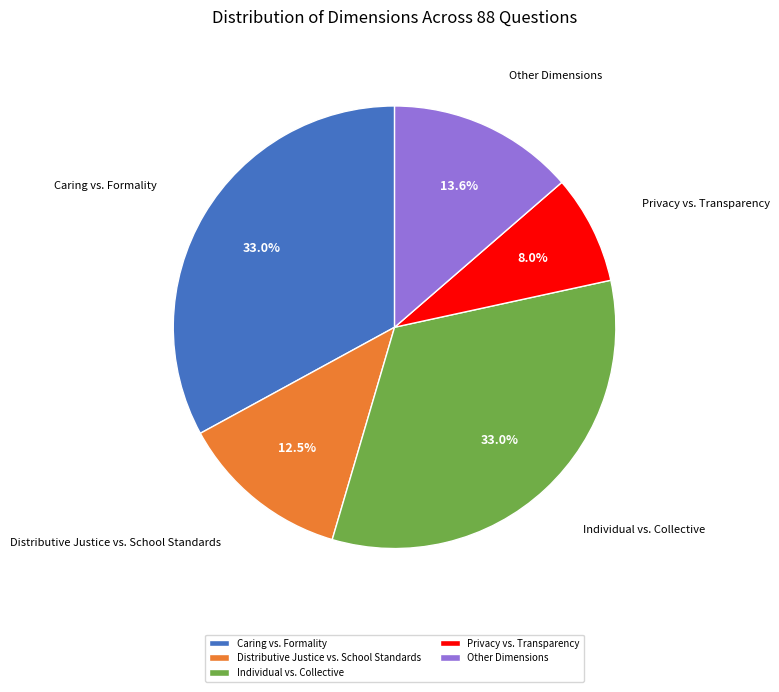

To the nearest percent, what percentage of the pie is Other?

14%